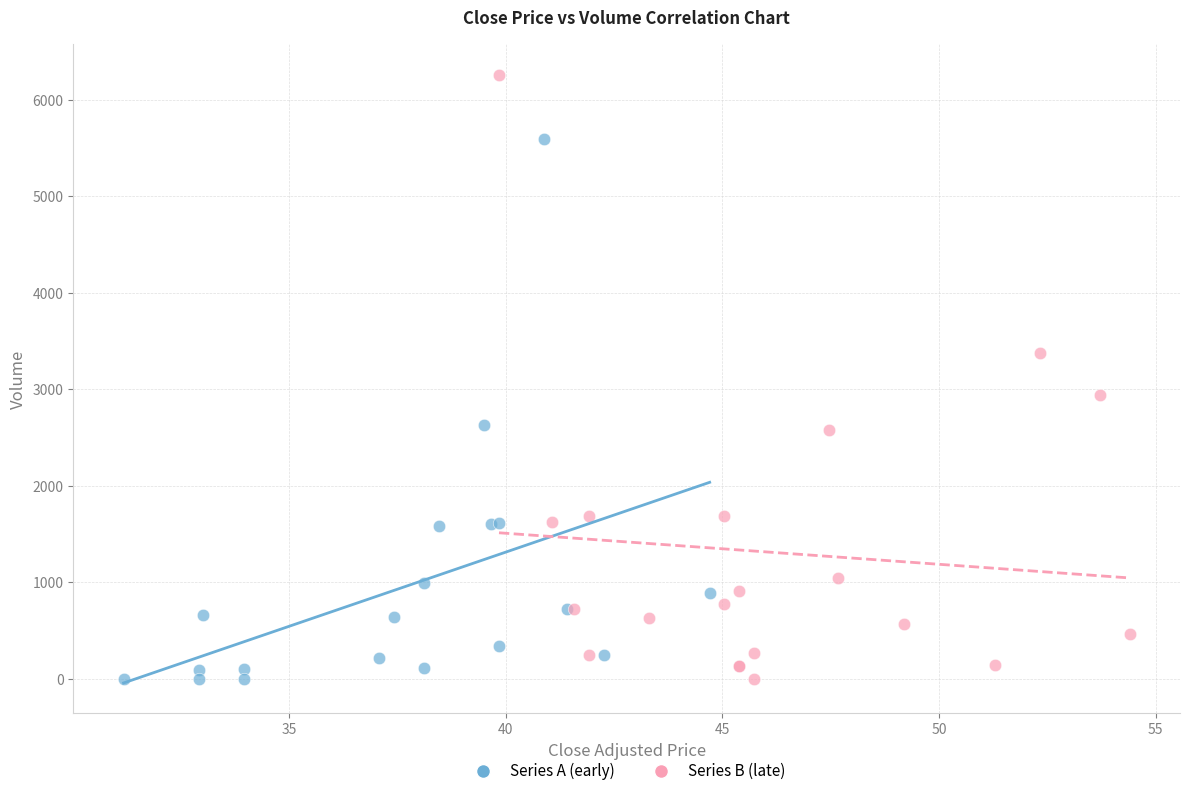

Which series contains the highest Y value?

Series B (late)